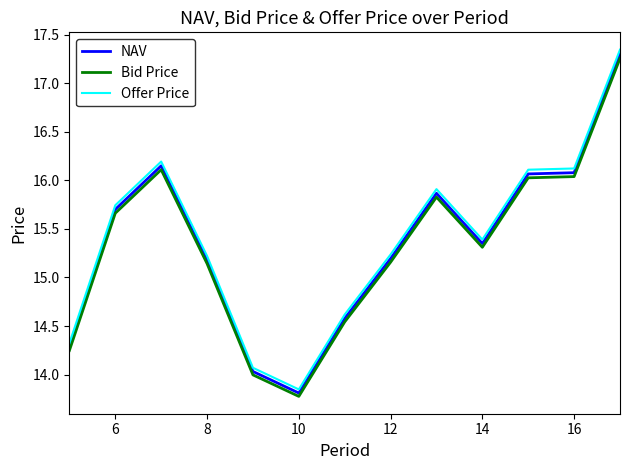

True or false: NAV and Bid Price cross at least once.

False